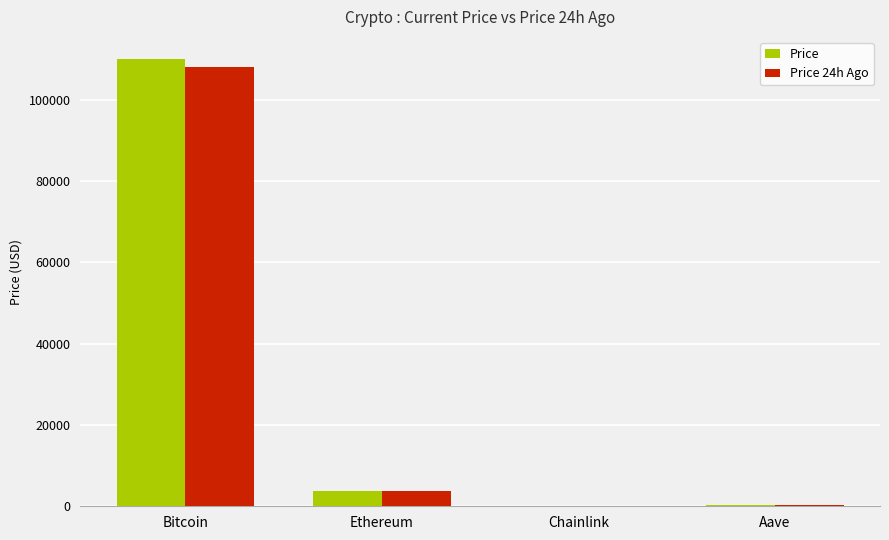

How many data points in Price are above 3851?

2